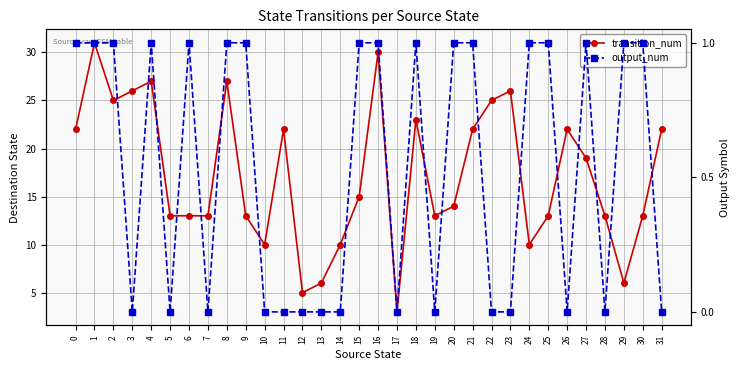

What is the value of the transition_num point at the 28th from the left?

19